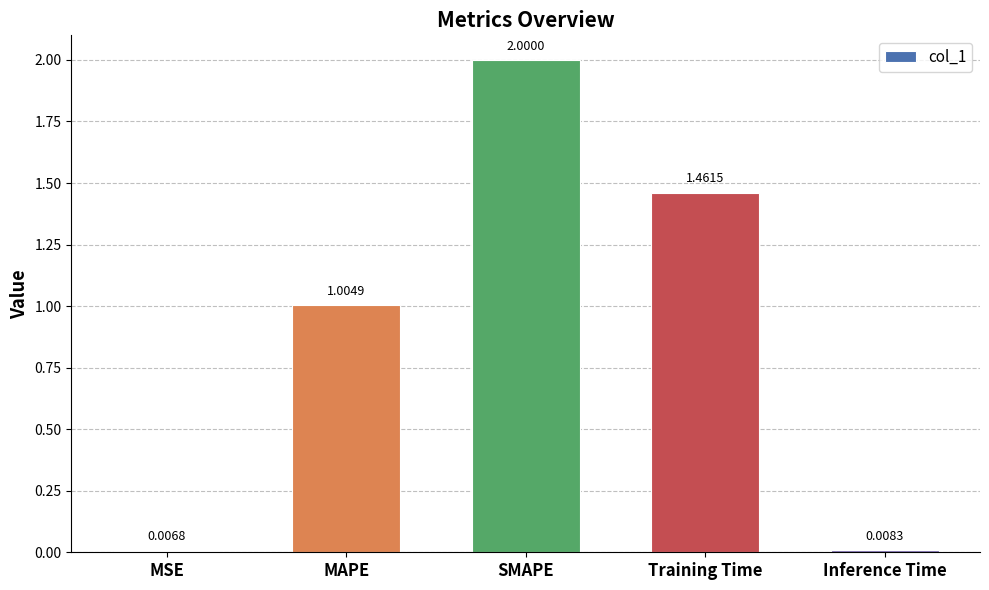

What is the difference between the maximum and minimum values?

2.0